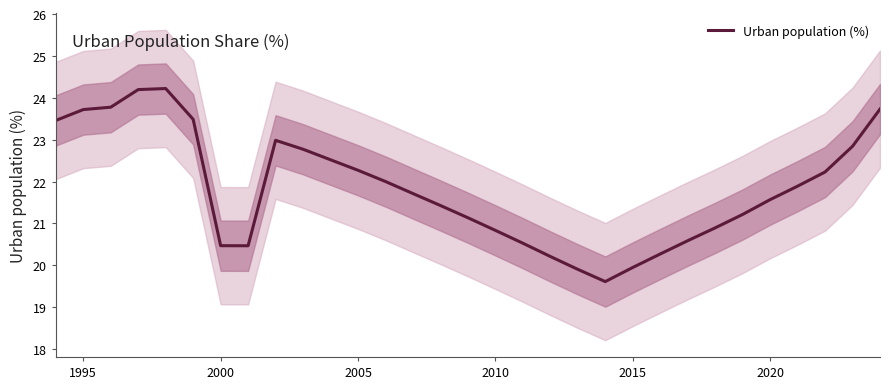

Is it true that Urban population (%) equals 34.7 at 2005?

False